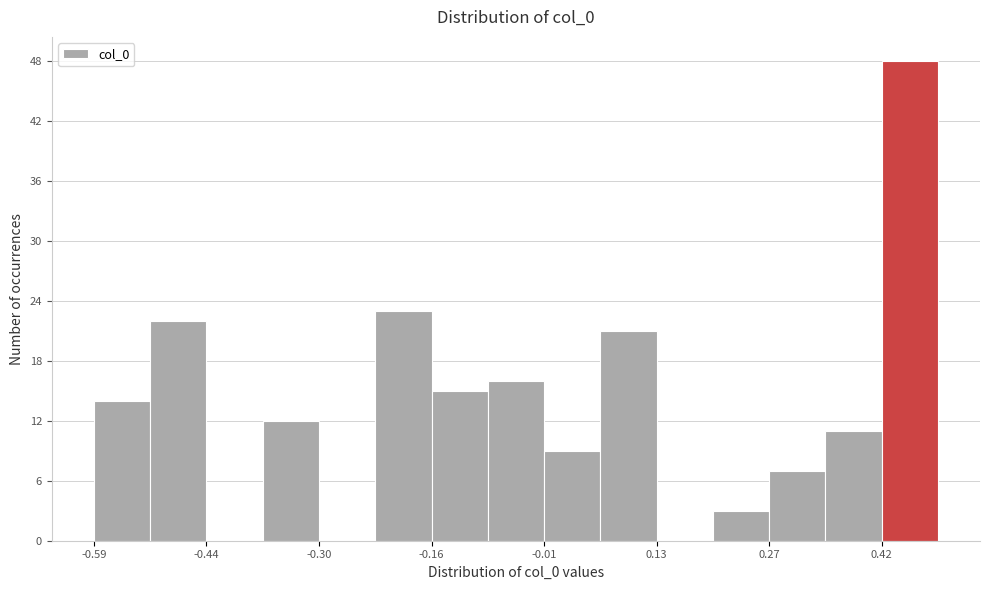

Read against the x-axis, roughly where is the centre of the tallest bar?

0.46